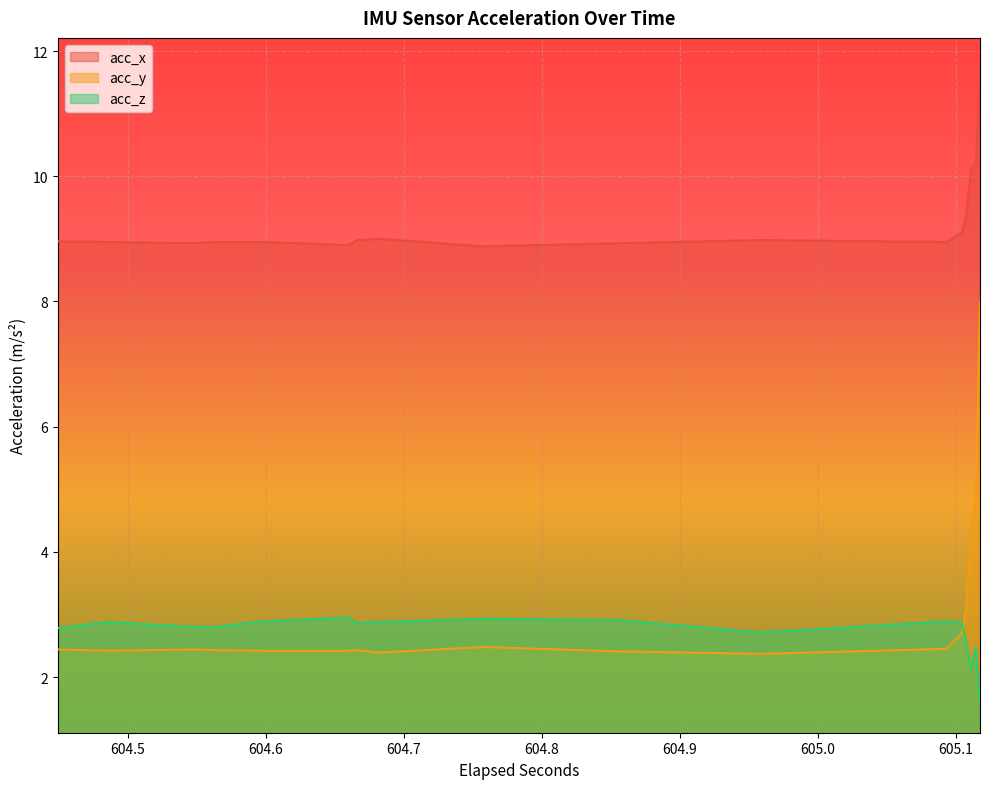

Which series has the largest total across all categories?

acc_x